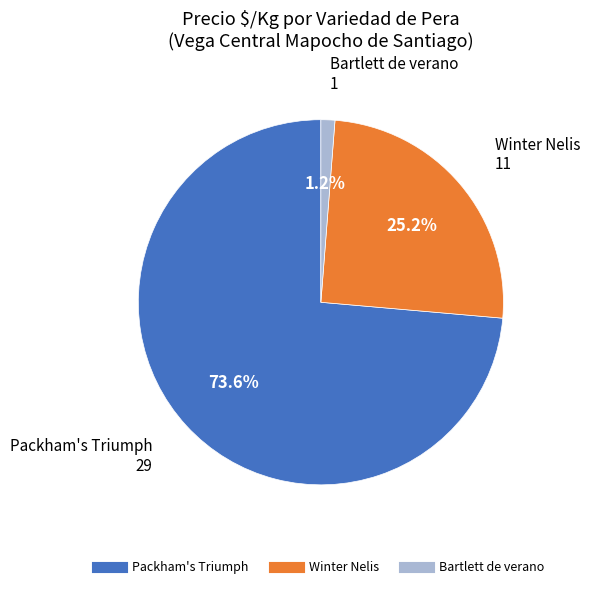

Does any single category account for the majority?

Yes